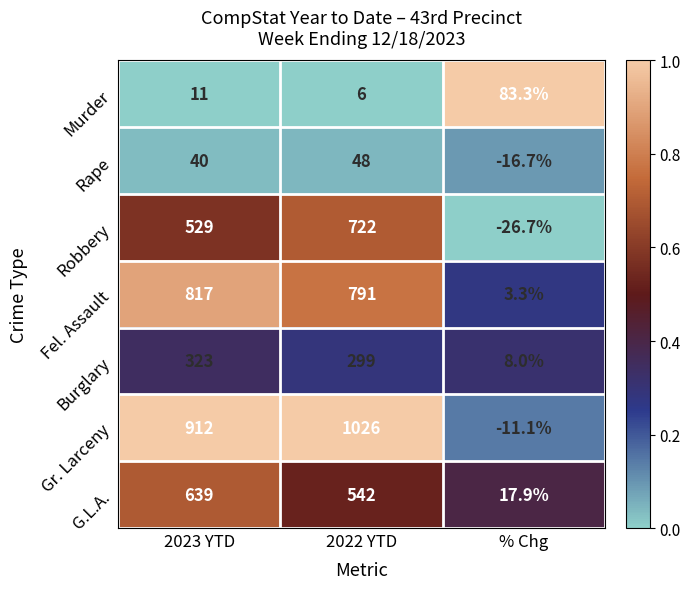

Rank the series at 2023 YTD from highest to lowest value.

Gr. Larceny, Fel. Assault, G.L.A., Robbery, Burglary, Rape, Murder